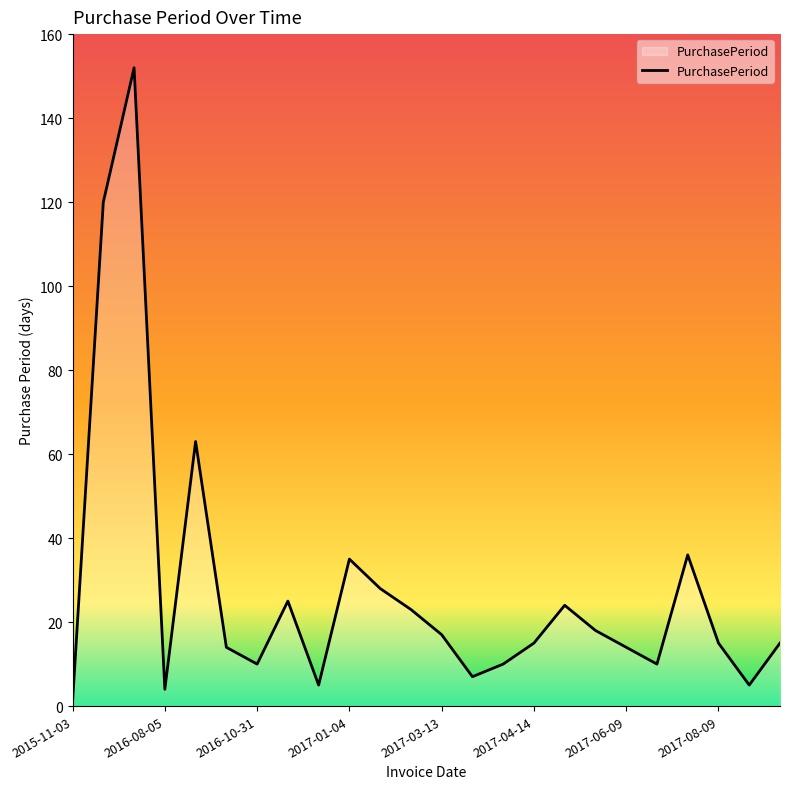

What is the greatest value displayed?

152